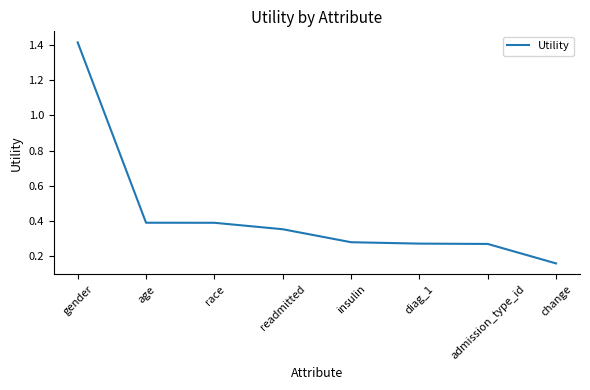

Is it true that the value at age is 0.4?

True